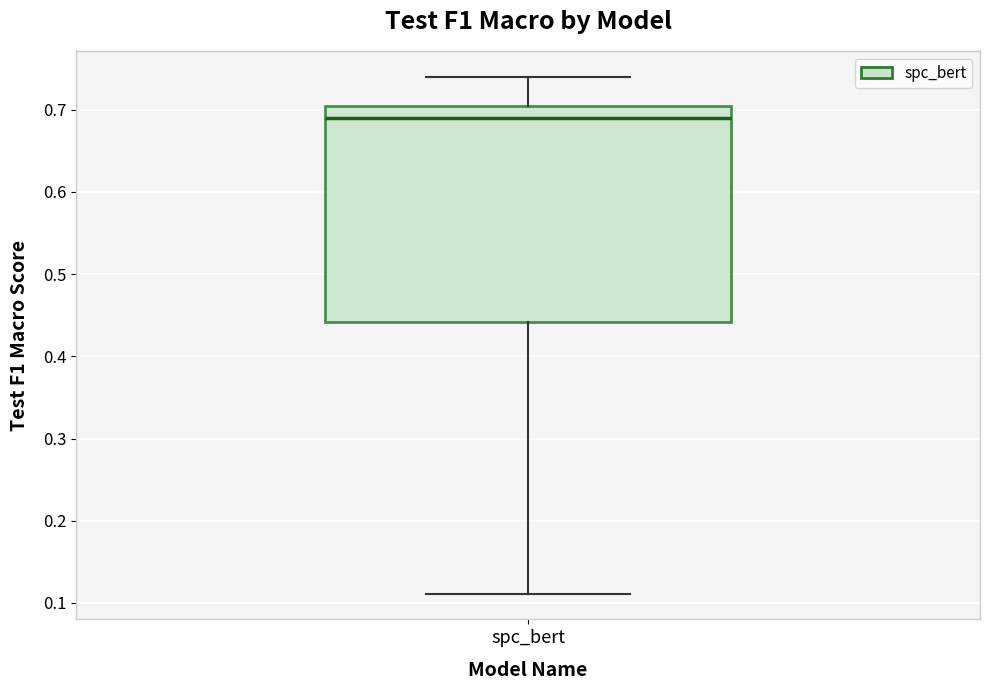

Read this box plot against the y-axis: the position of the median line, the range covered by the box, and the ends of both whiskers. The values are not printed on the chart, so give them approximately, as read against the axis.

median 0.69, box 0.44 to 0.70, whiskers 0.11 to 0.74